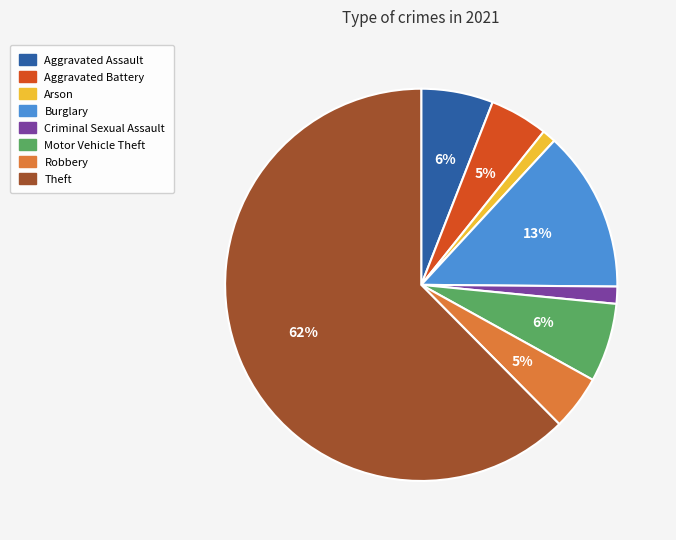

Count the number of slices in the pie.

8